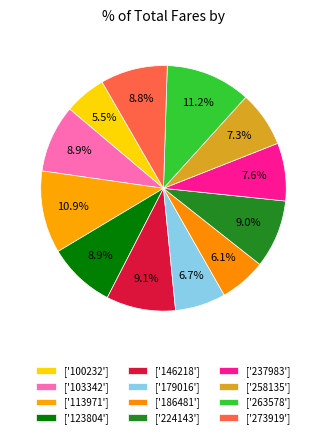

Does any single category account for the majority?

No